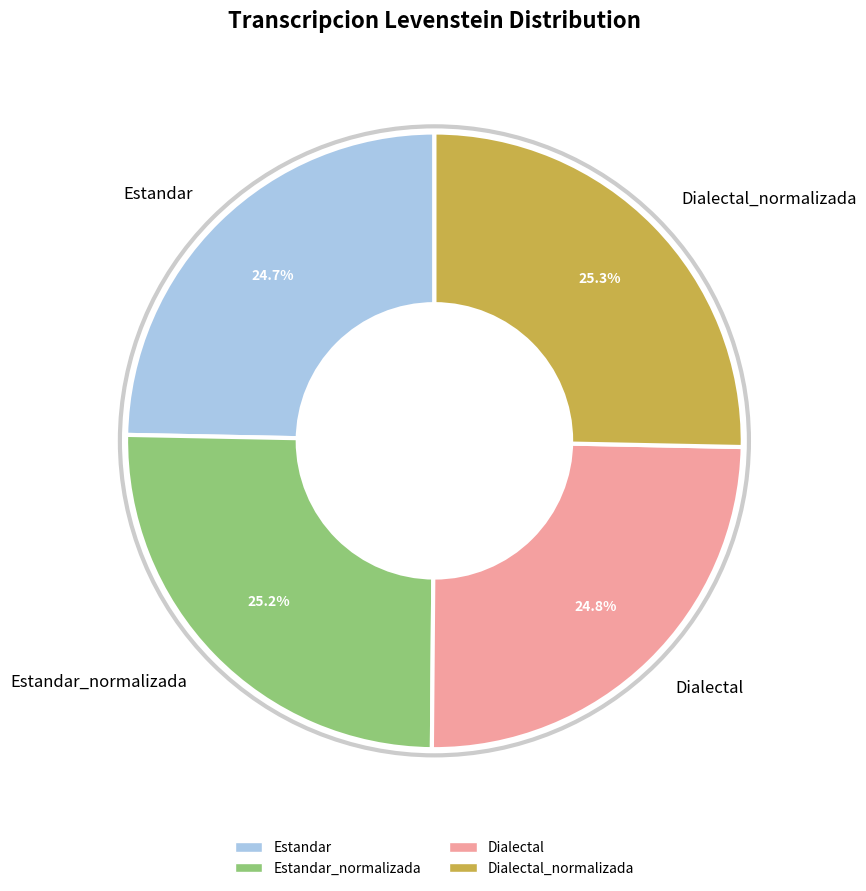

Is it true that Estandar is 25% of the pie?

True